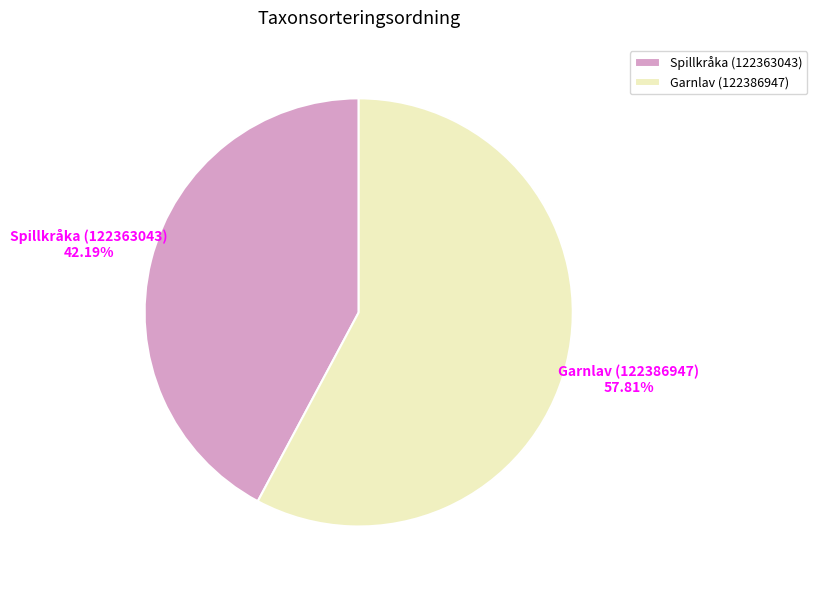

Which has a higher value, Spillkråka (122363043) or Garnlav (122386947)?

Garnlav (122386947)